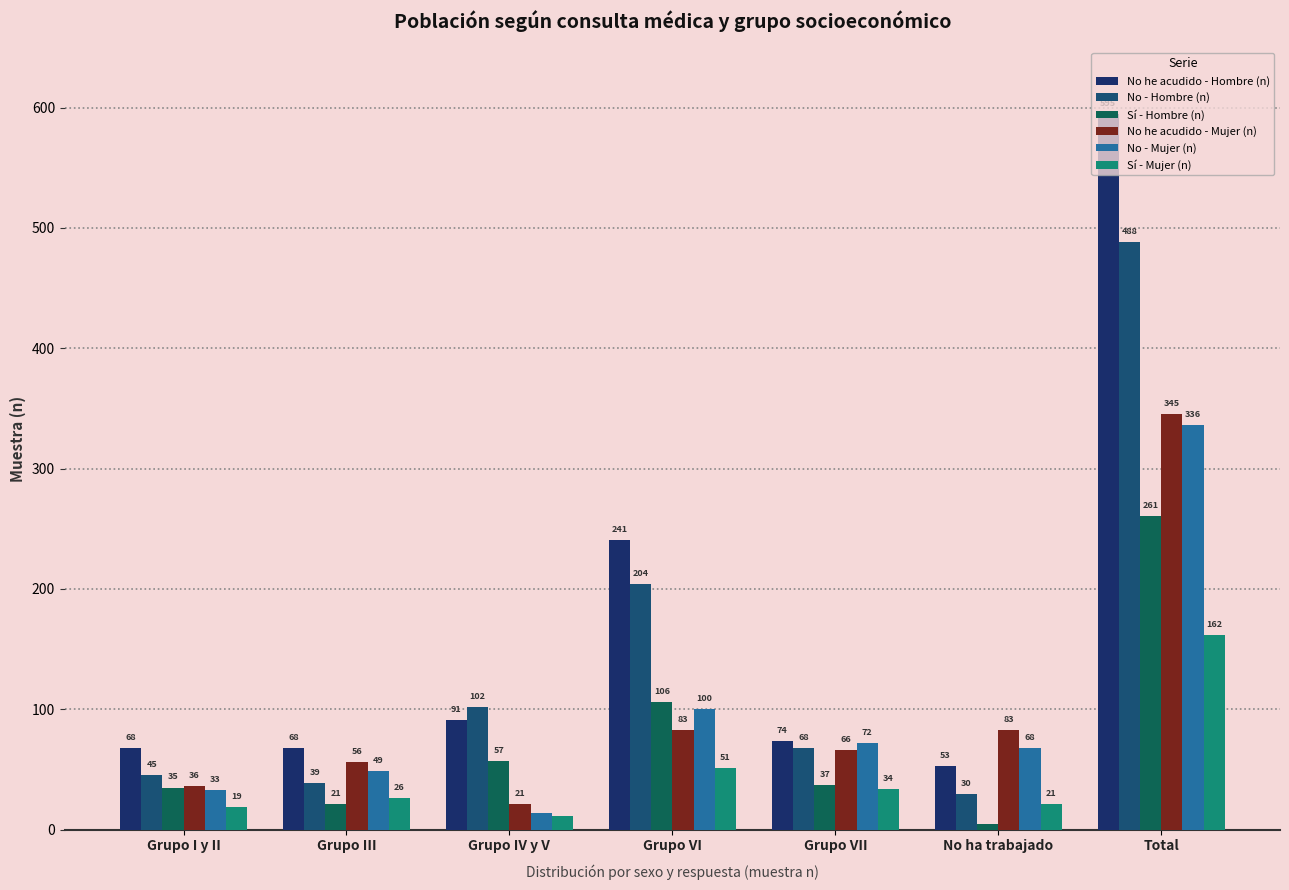

How many bars are there in total?

42